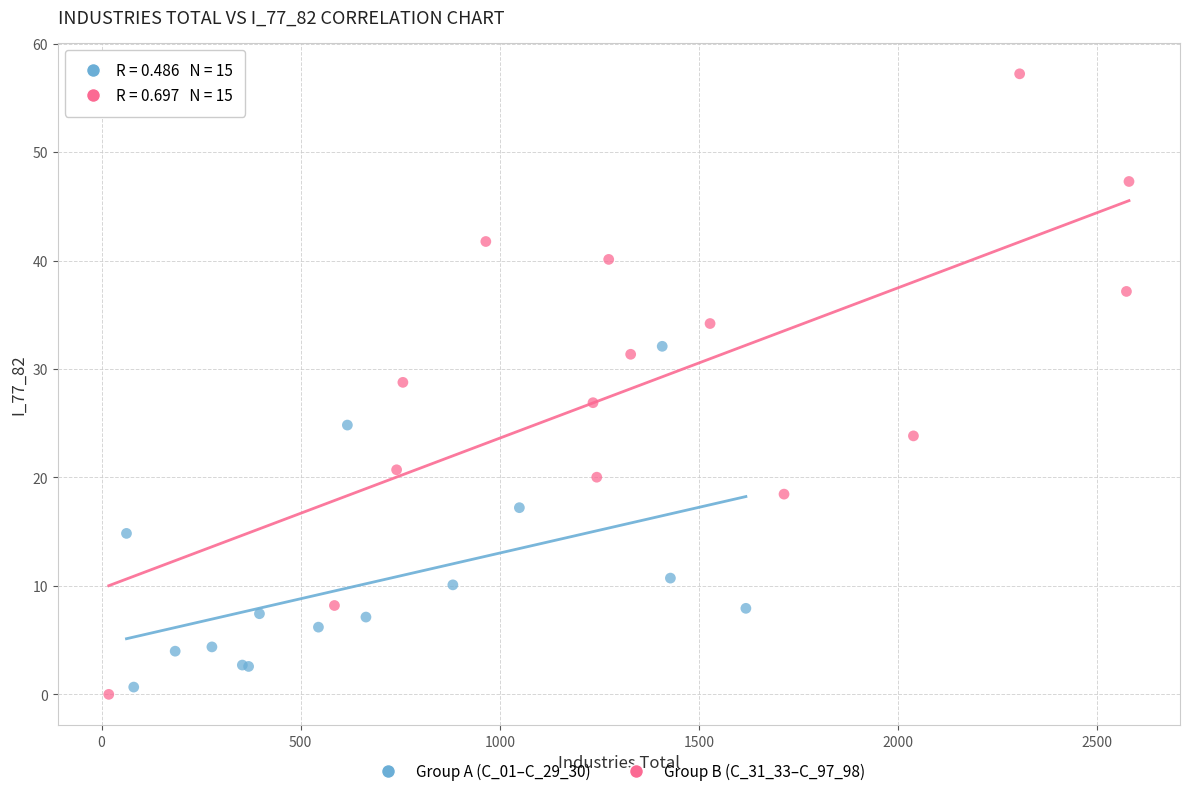

Which series reaches the maximum Y coordinate?

Group B (C_31_33–C_97_98)